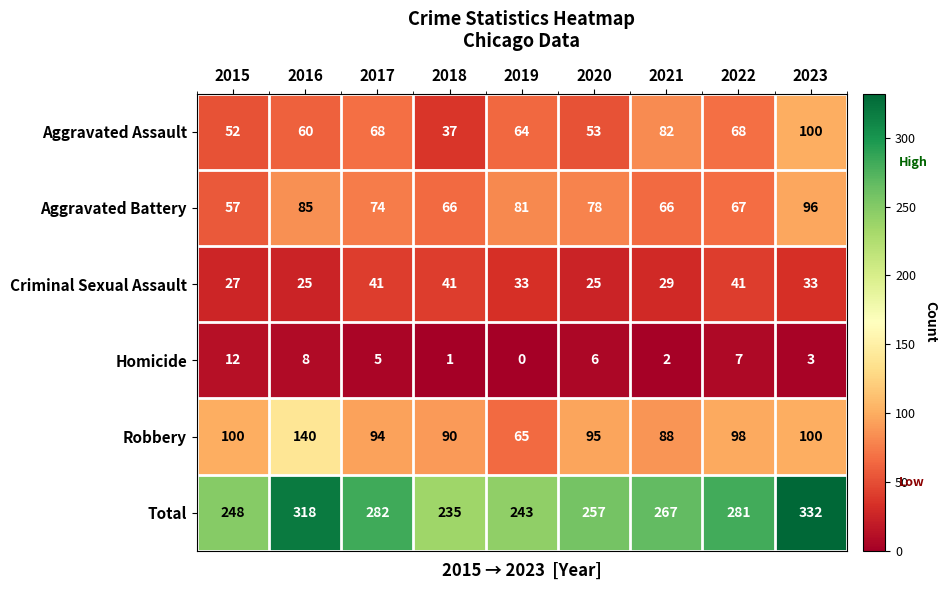

Which series changed the most between 2016 and 2021?

Robbery